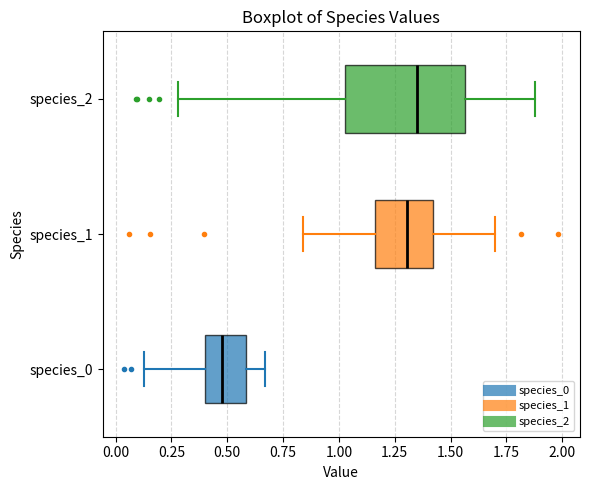

Which box's median line is the furthest to the left?

species_0